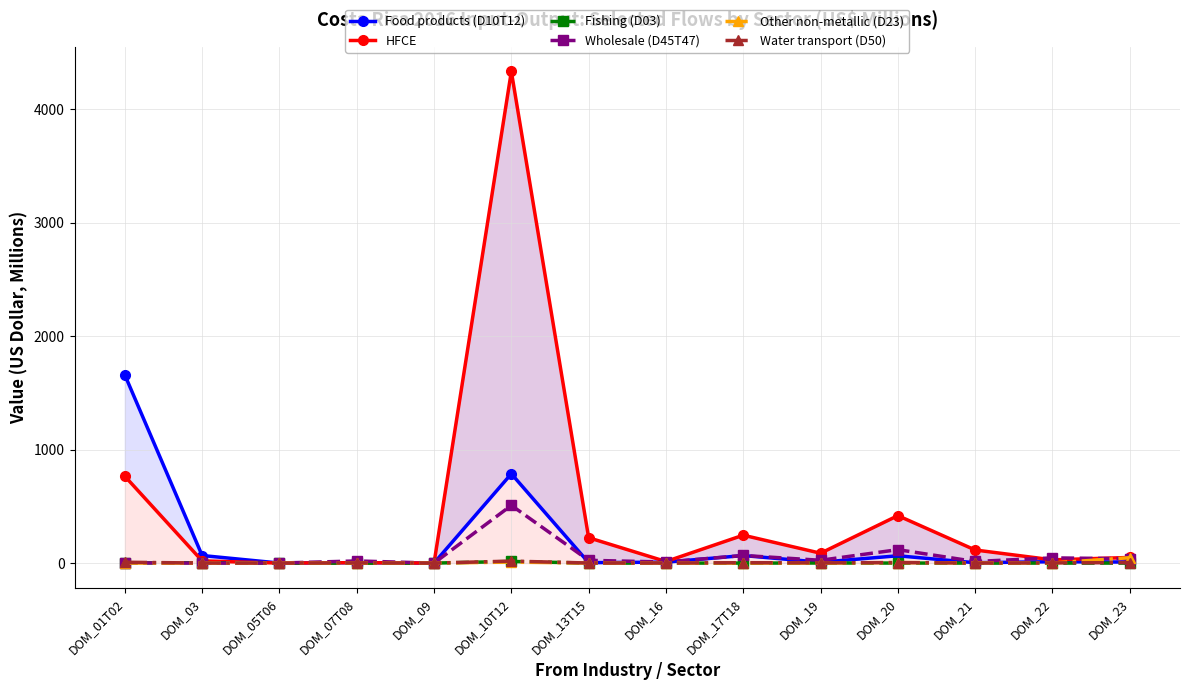

True or false: Fishing (D03) has more than 2 points higher than both neighbors.

True